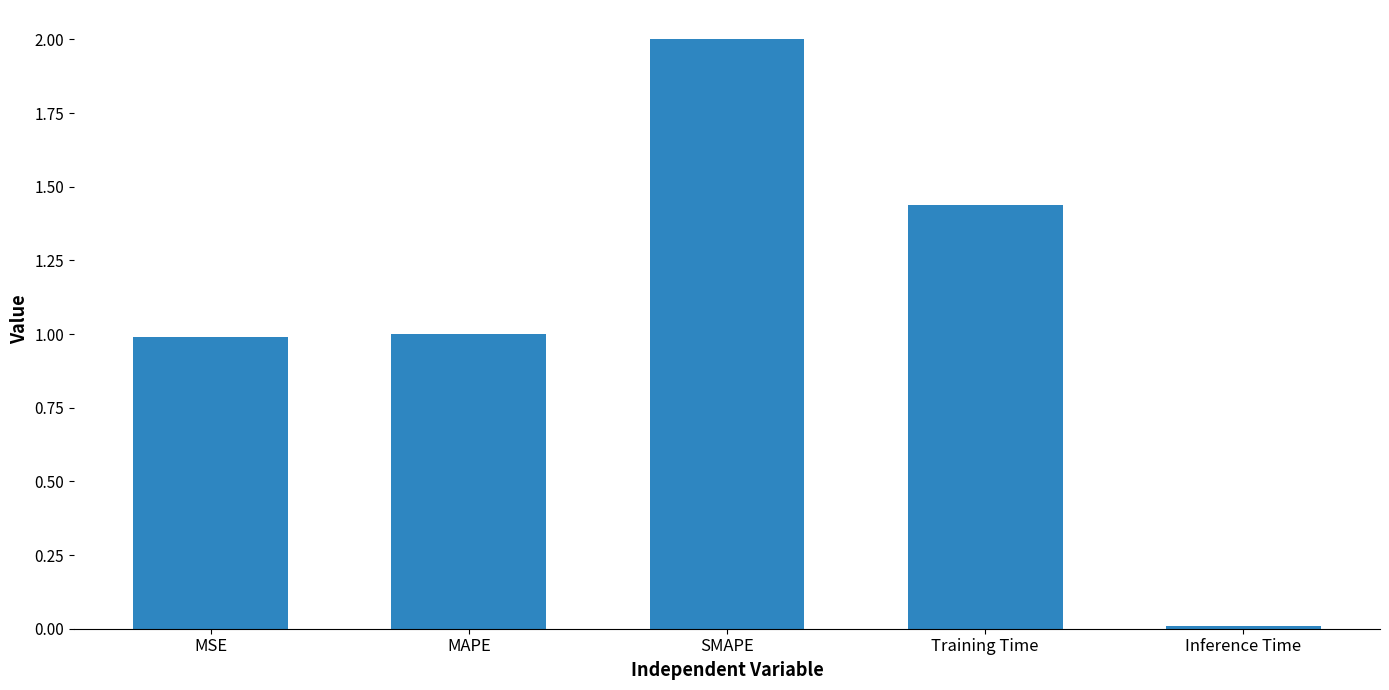

Is it true that the value at MAPE is 1.0?

True